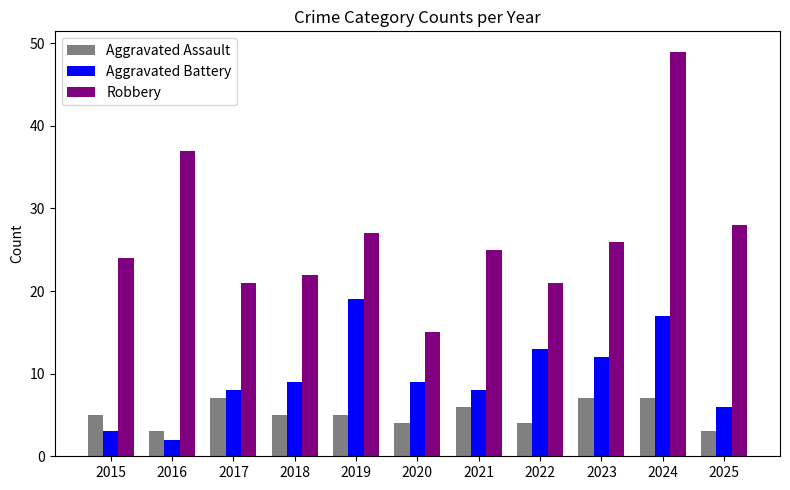

Reading right to left, transcribe all the data shown in this chart.

Aggravated Assault: 2025=3	2024=7	2023=7	2022=4	2021=6	2020=4	2019=5	2018=5	2017=7	2016=3	2015=5
Aggravated Battery: 2025=6	2024=17	2023=12	2022=13	2021=8	2020=9	2019=19	2018=9	2017=8	2016=2	2015=3
Robbery: 2025=28	2024=49	2023=26	2022=21	2021=25	2020=15	2019=27	2018=22	2017=21	2016=37	2015=24